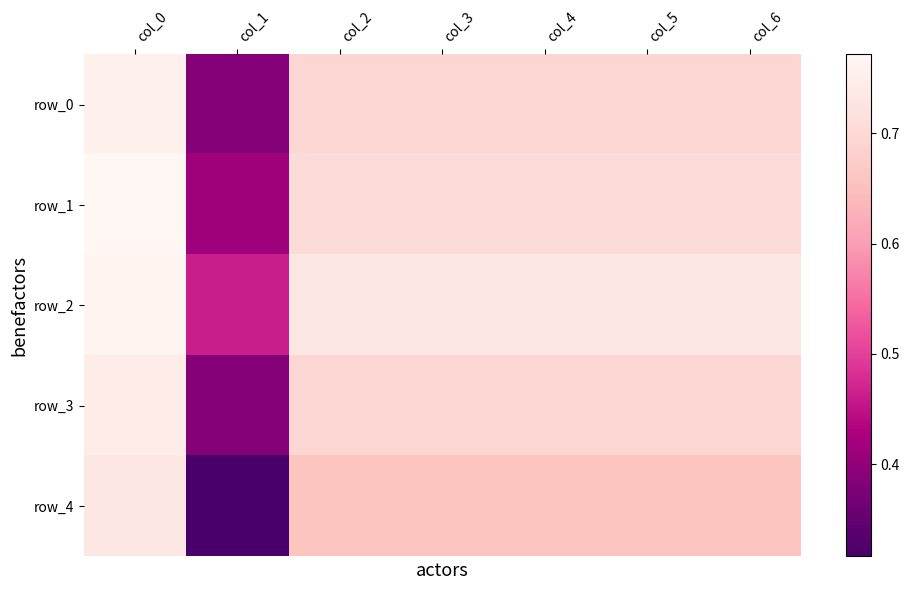

At which category is the sum across all series the highest?

col_0